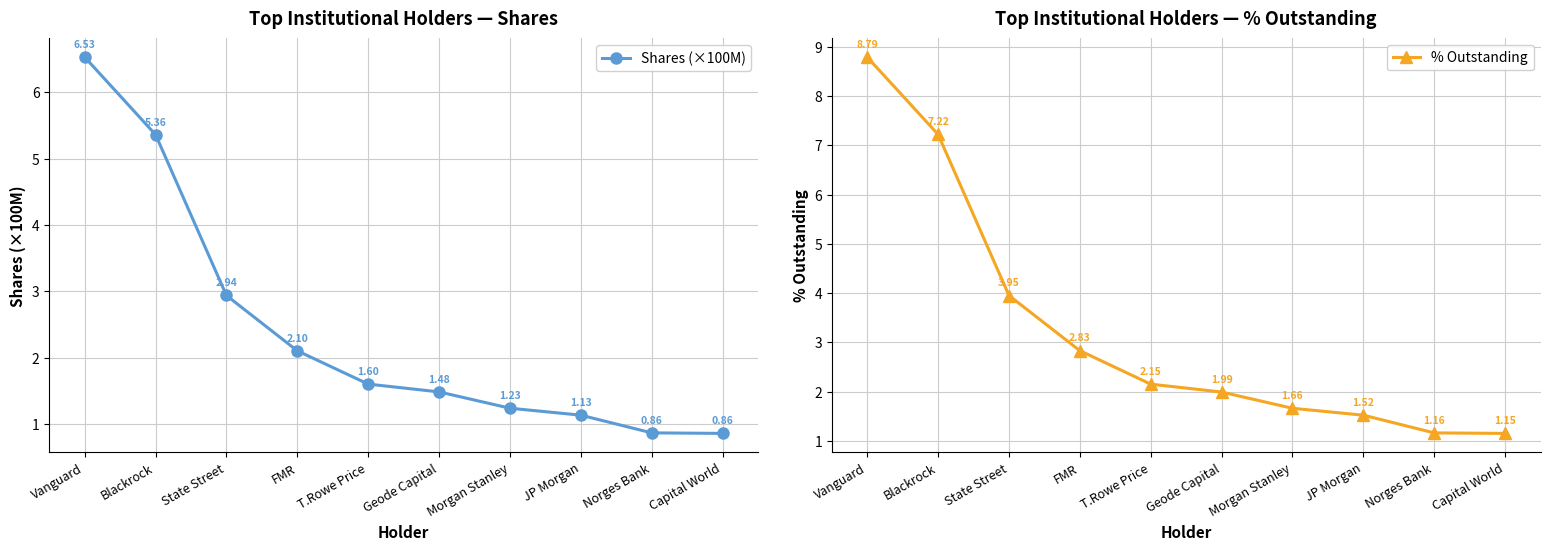

What are all the series names shown in the legend?

Shares (×100M), % Outstanding